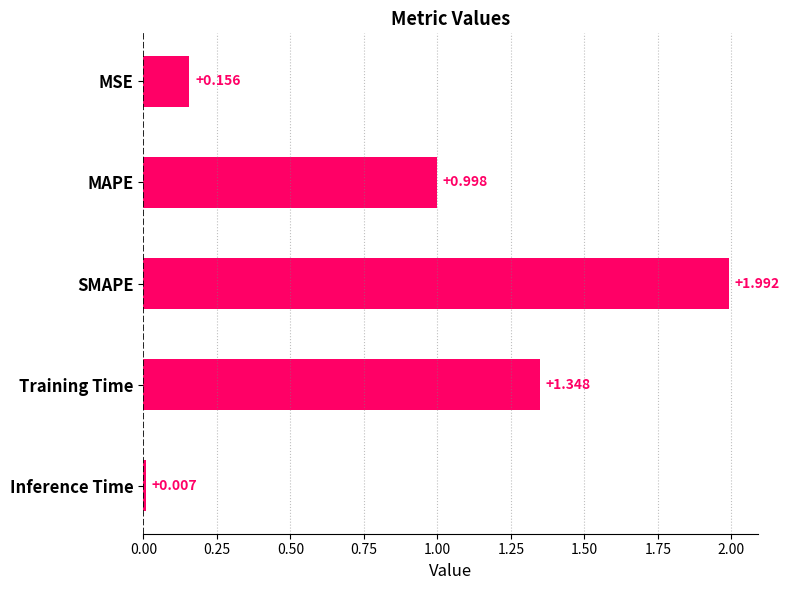

What is the difference between the maximum and minimum values?

2.0